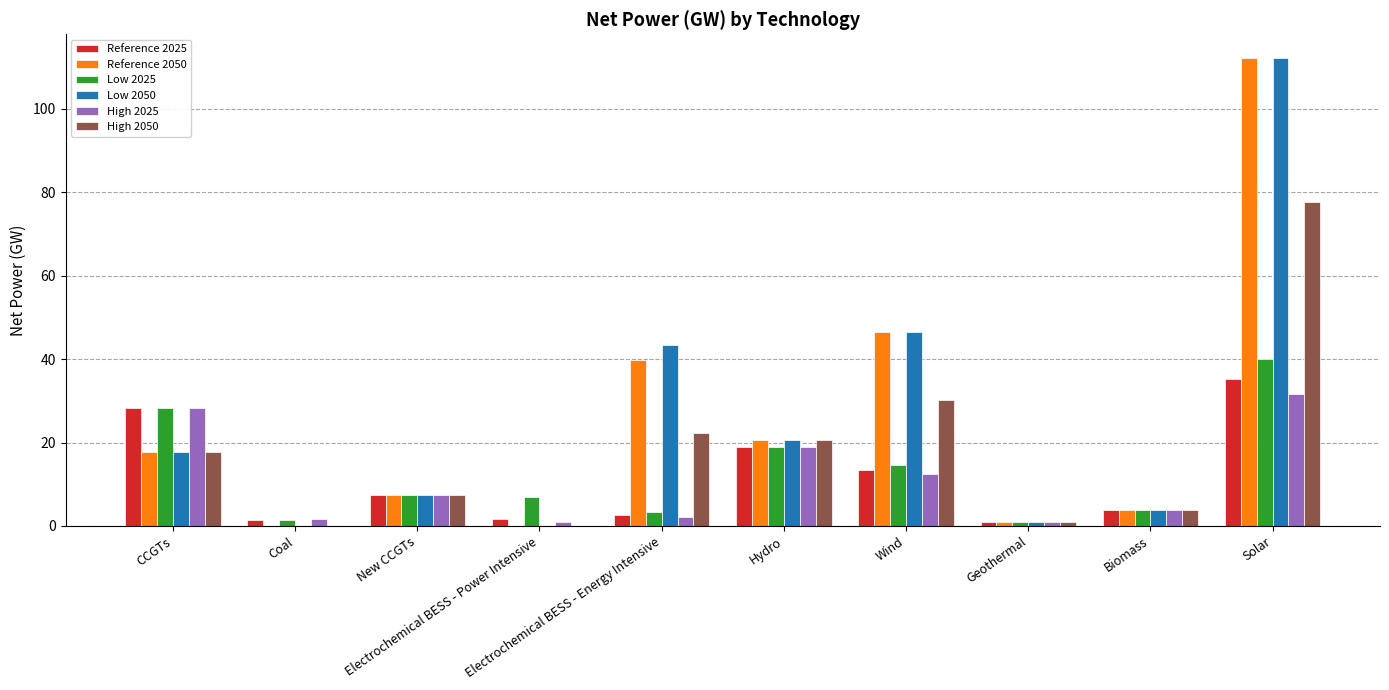

What is the sum of all Reference 2025 values?

113.7